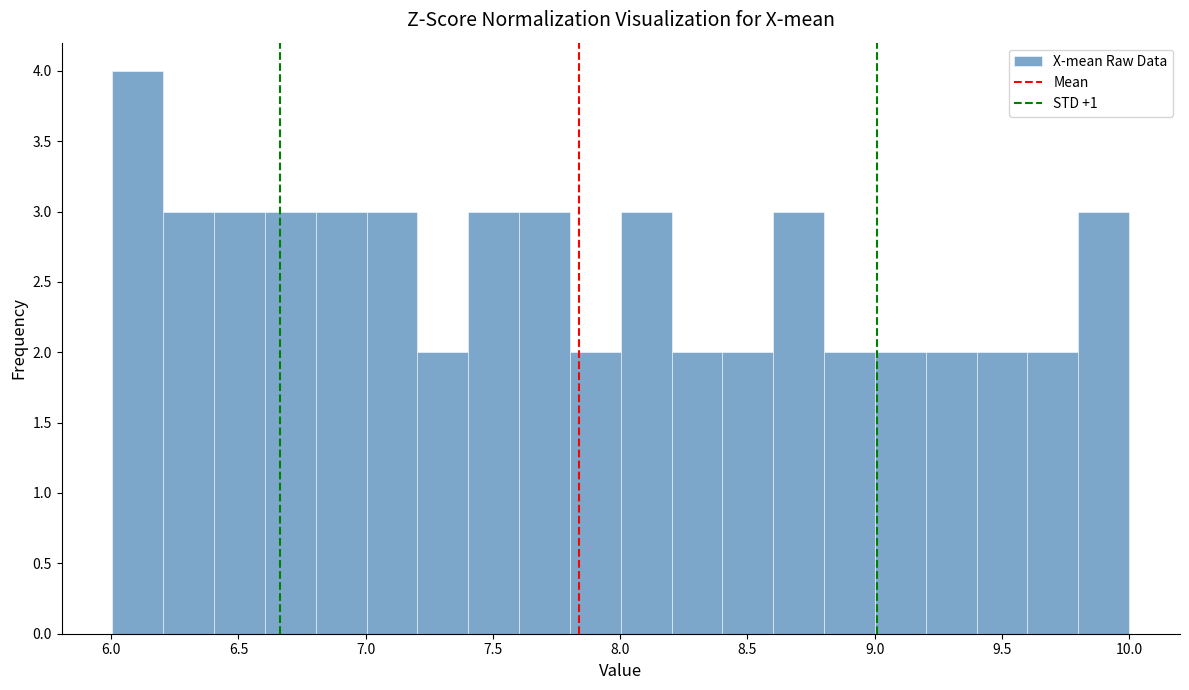

Around what value on the x-axis is the tallest bar? Give the approximate position of its centre, as read against the axis.

6.10